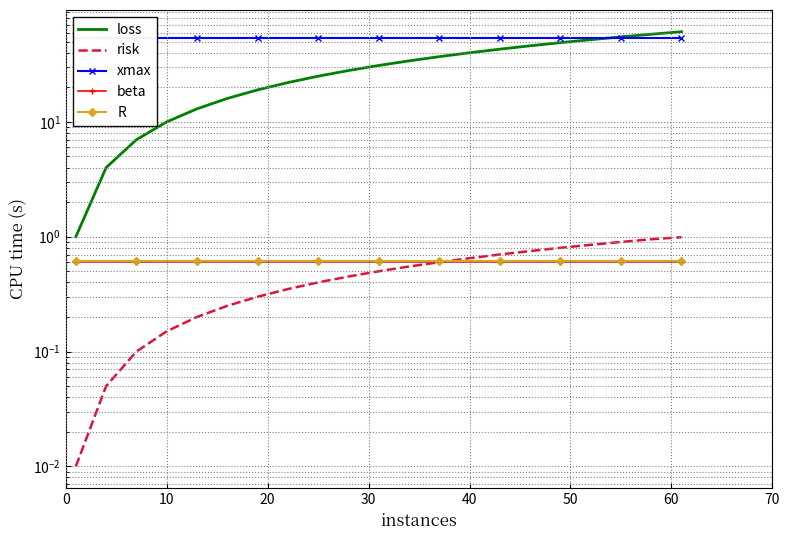

List the series in order of their peak value, highest first.

loss, xmax, risk, R, beta